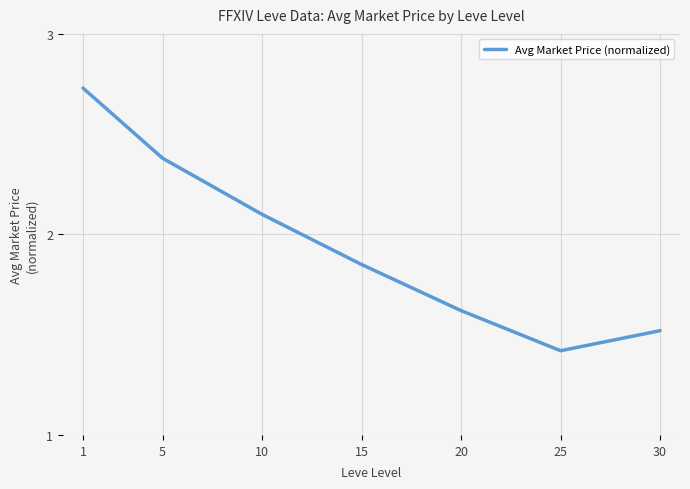

What is the approximate value at 10?

2.1